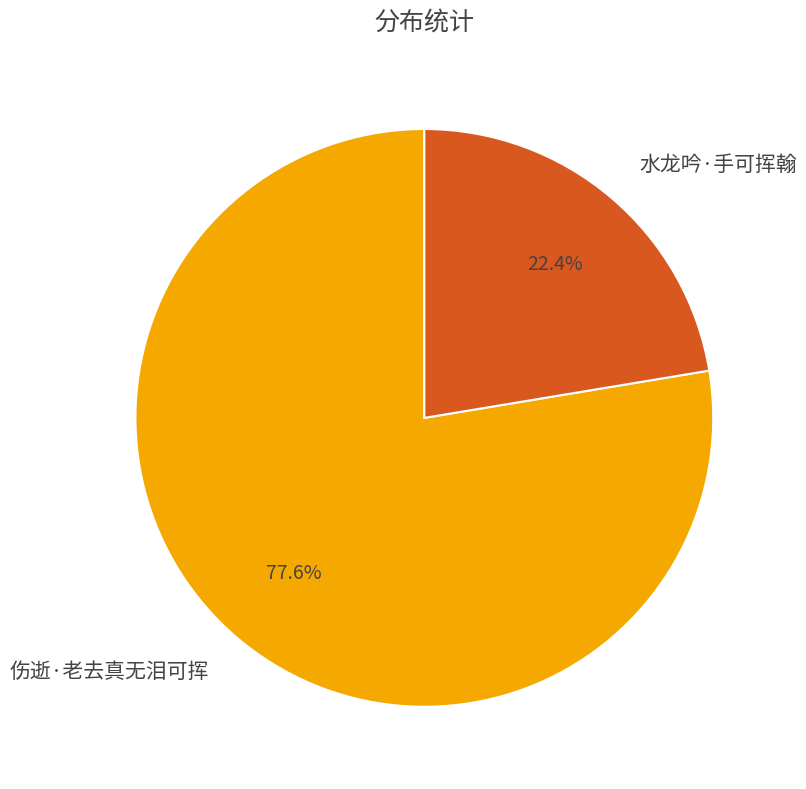

Rank the categories by value from lowest to highest.

水龙吟·手可挥翰, 伤逝·老去真无泪可挥